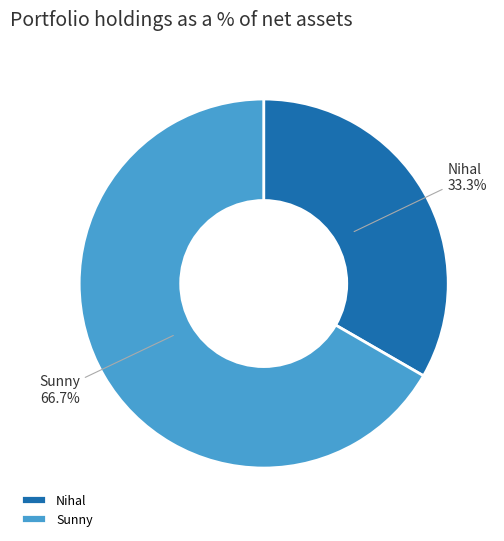

What percentage is the Sunny slice, to the nearest percent?

67%